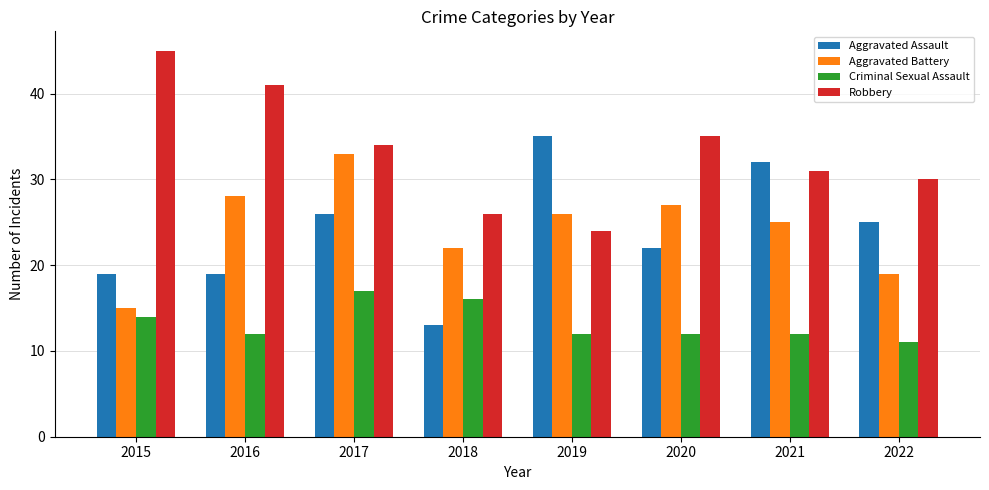

Reading right to left, what are all the values shown in this chart?

Aggravated Assault: 25	32	22	35	13	26	19	19
Aggravated Battery: 19	25	27	26	22	33	28	15
Criminal Sexual Assault: 11	12	12	12	16	17	12	14
Robbery: 30	31	35	24	26	34	41	45